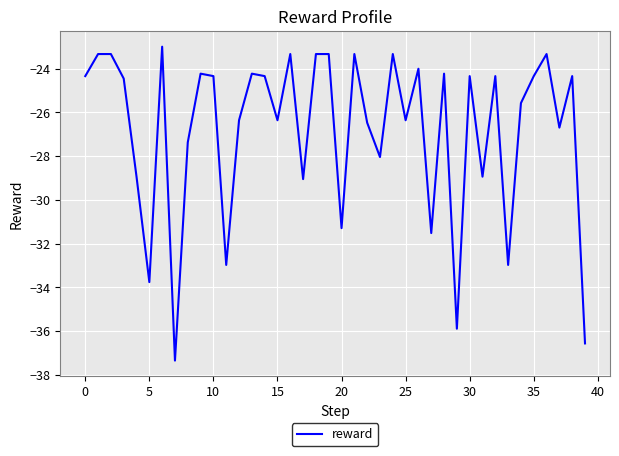

What is the minimum value shown in the chart?

-37.4